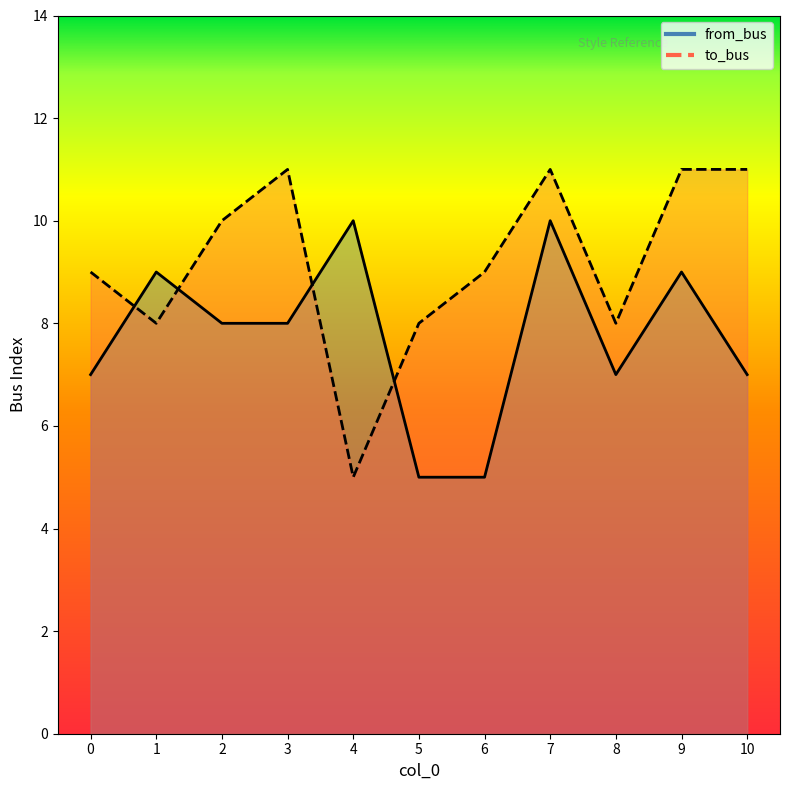

Which category has the lowest value in the from_bus series?

5